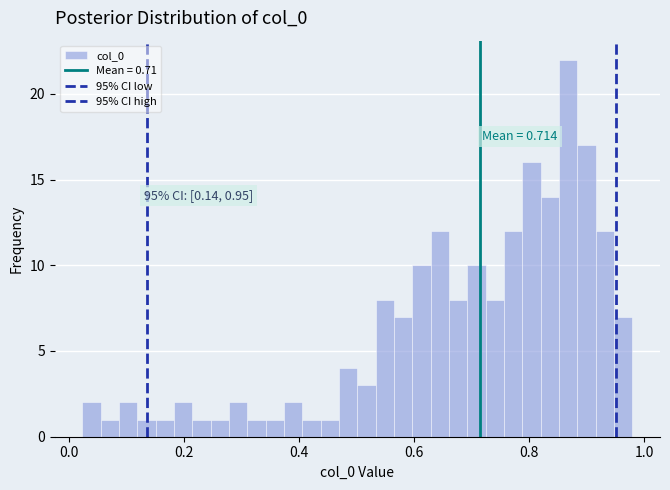

Around what value on the x-axis is the tallest bar? Give the approximate position of its centre, as read against the axis.

0.86